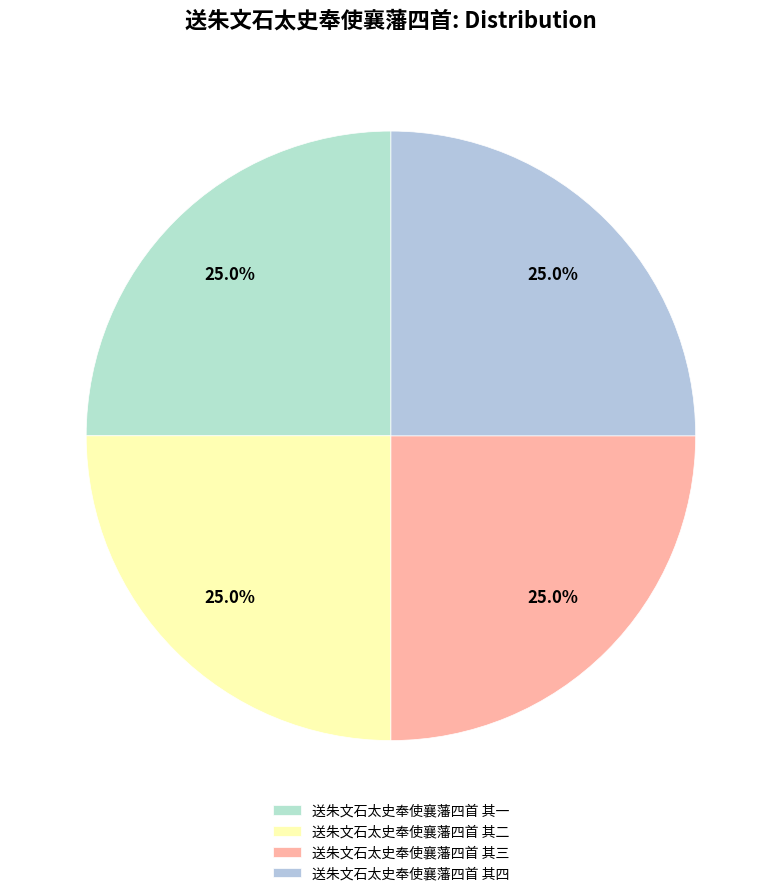

What is the ratio of the value at 送朱文石太史奉使襄藩四首 其三 to the value at 送朱文石太史奉使襄藩四首 其一?

1.0